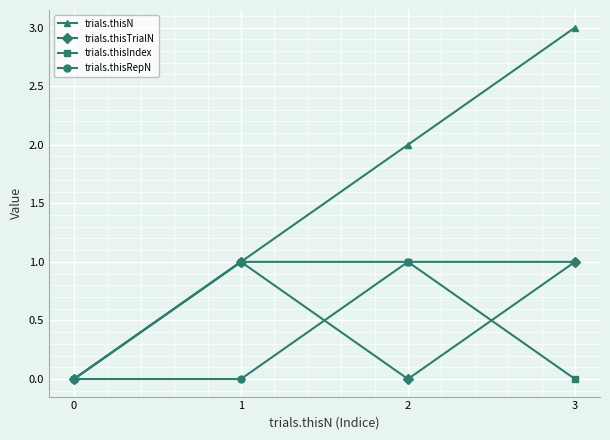

What is the value of the trials.thisN point at the 4th from the left?

3